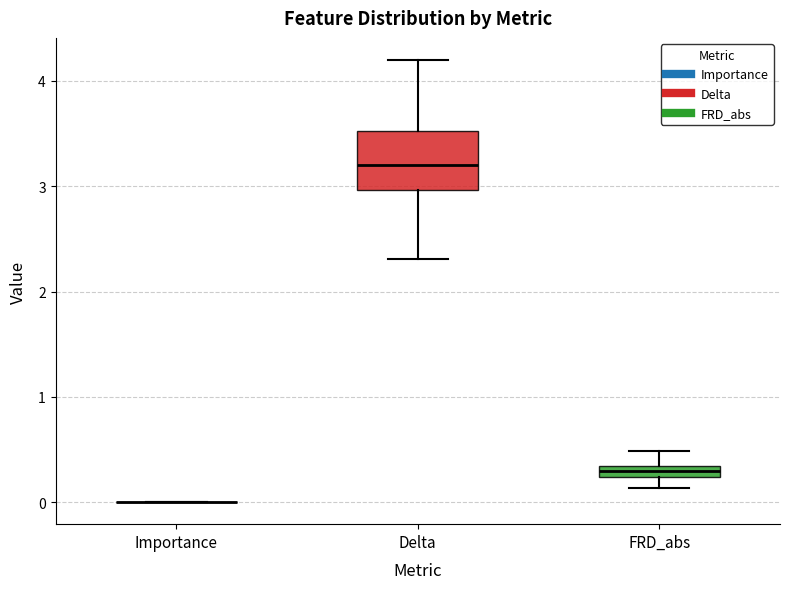

Comparing the boxes themselves (not the whiskers), which one is the tallest?

Delta